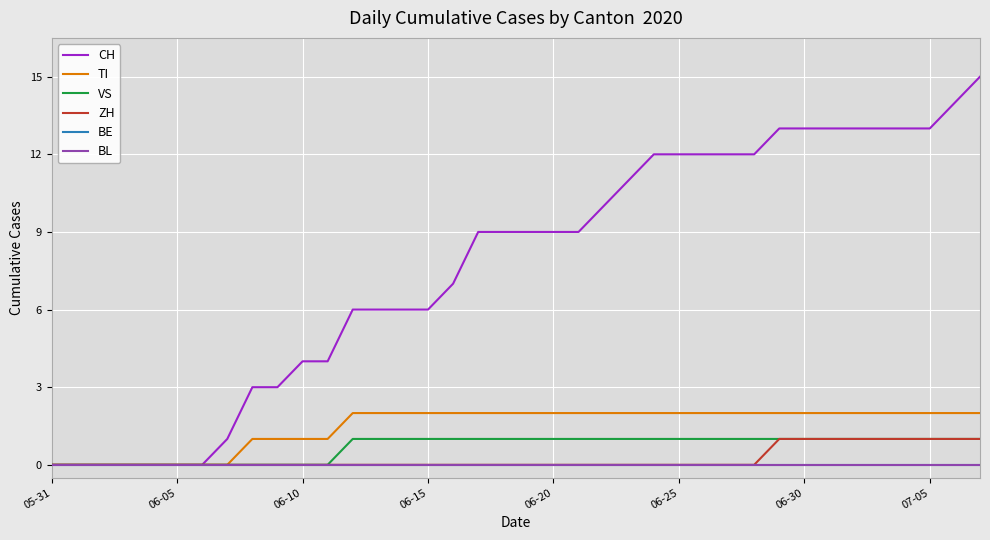

What is the label of the 14th point from the left?

13